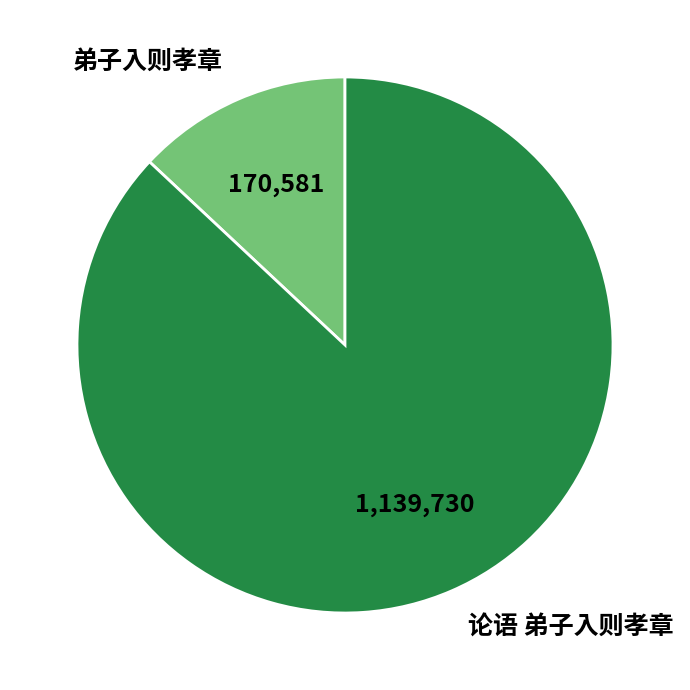

Rank the categories by value from highest to lowest.

论语 弟子入则孝章, 弟子入则孝章